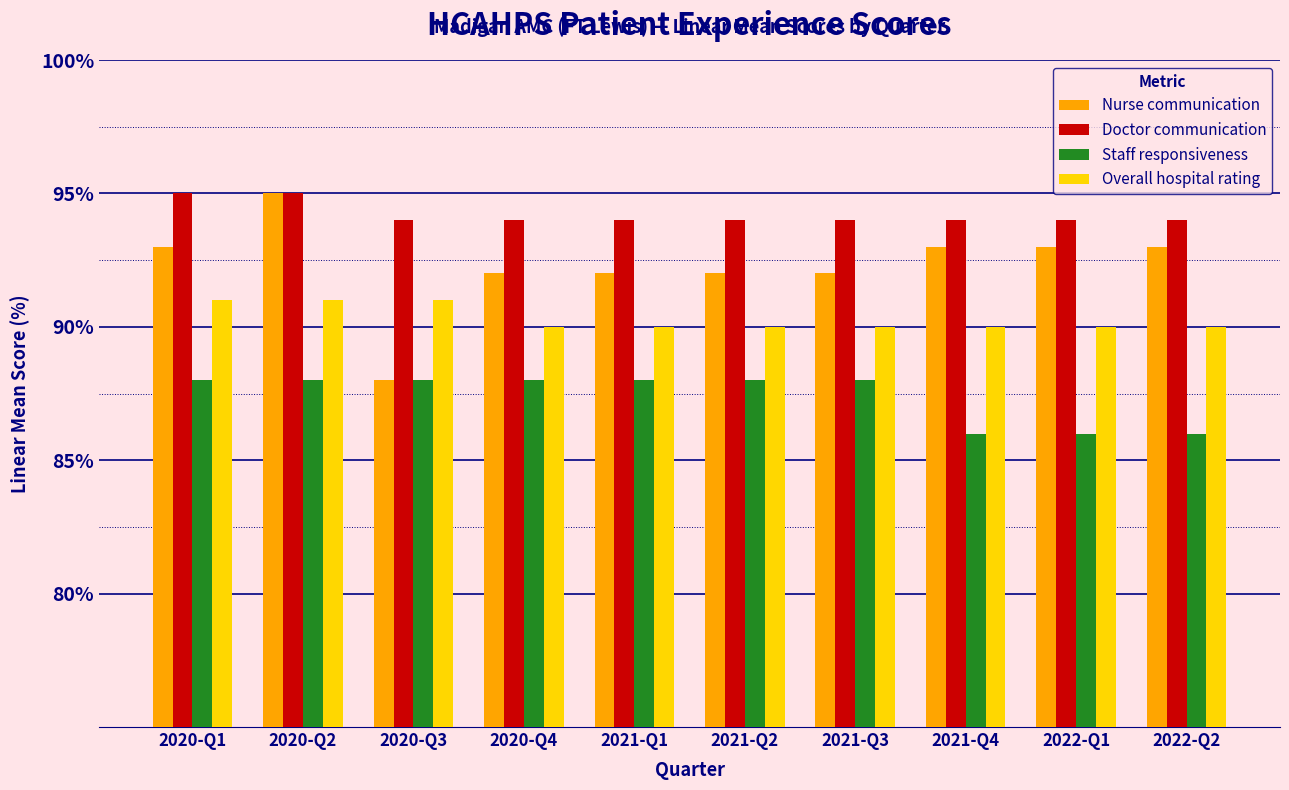

What is the minimum value for Doctor communication?

94